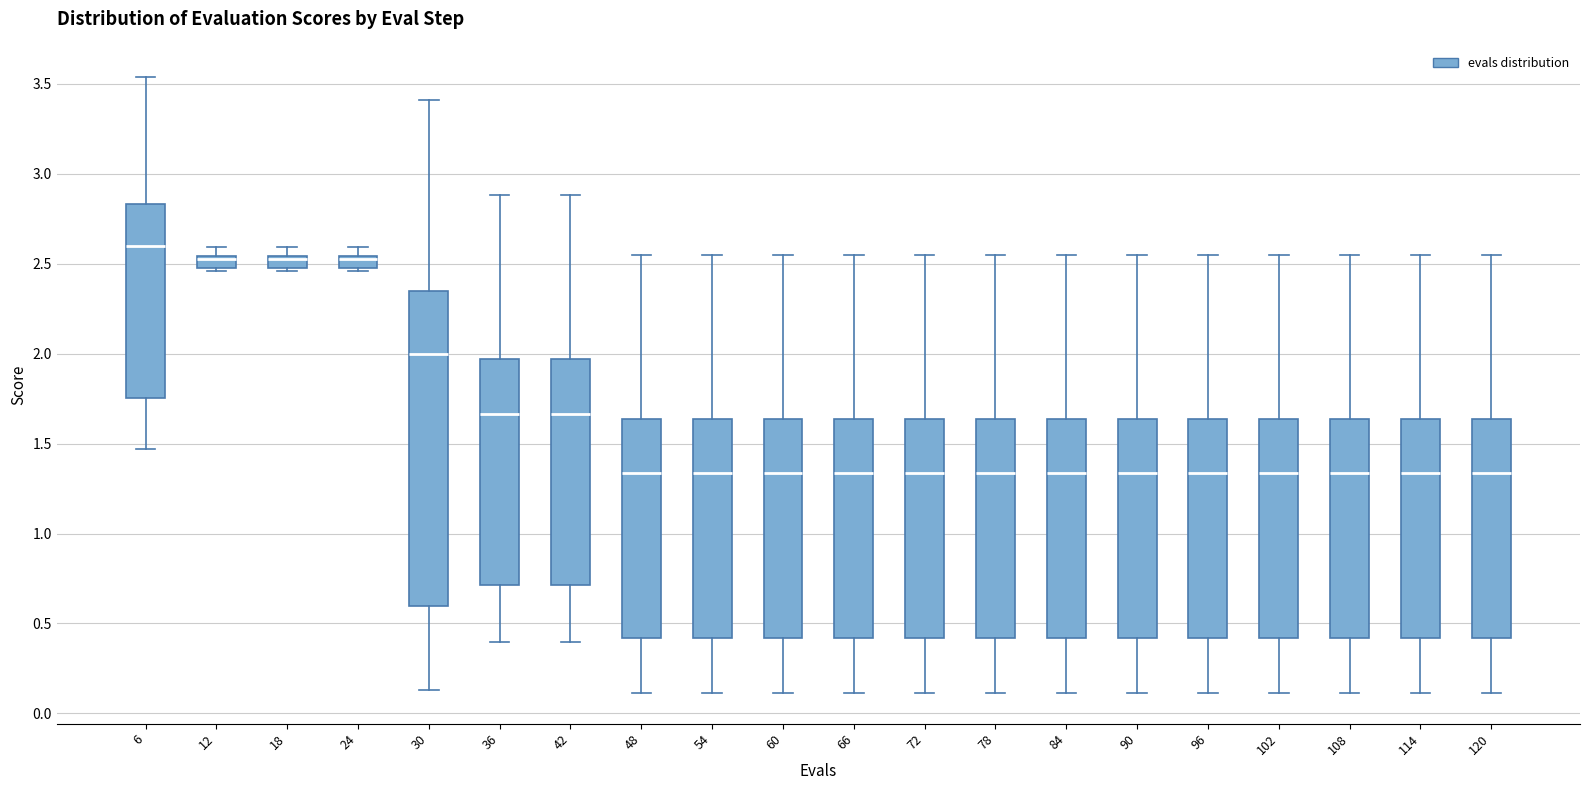

Where does the median line of the box at x = 66 sit on the y-axis? The values are not printed on the chart, so give them approximately, as read against the axis.

1.35